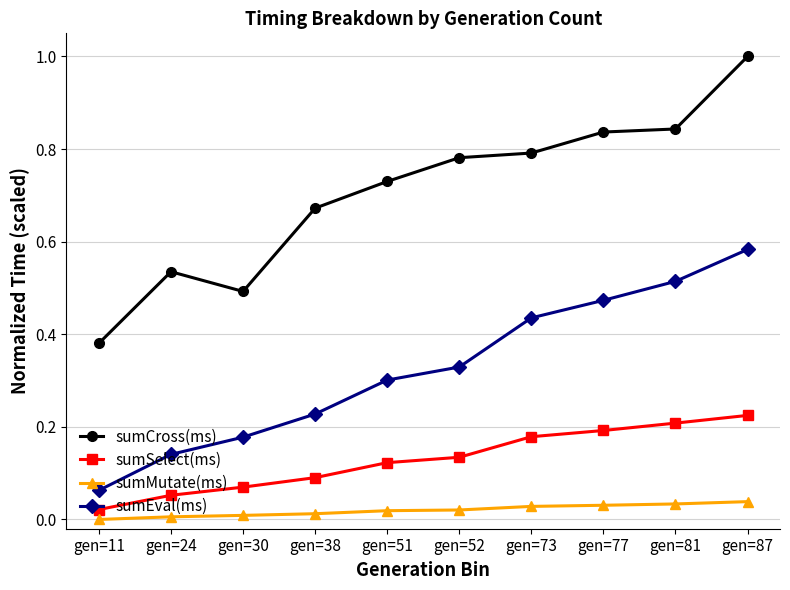

Count the sumSelect(ms) values in the range 0 to 1.

10